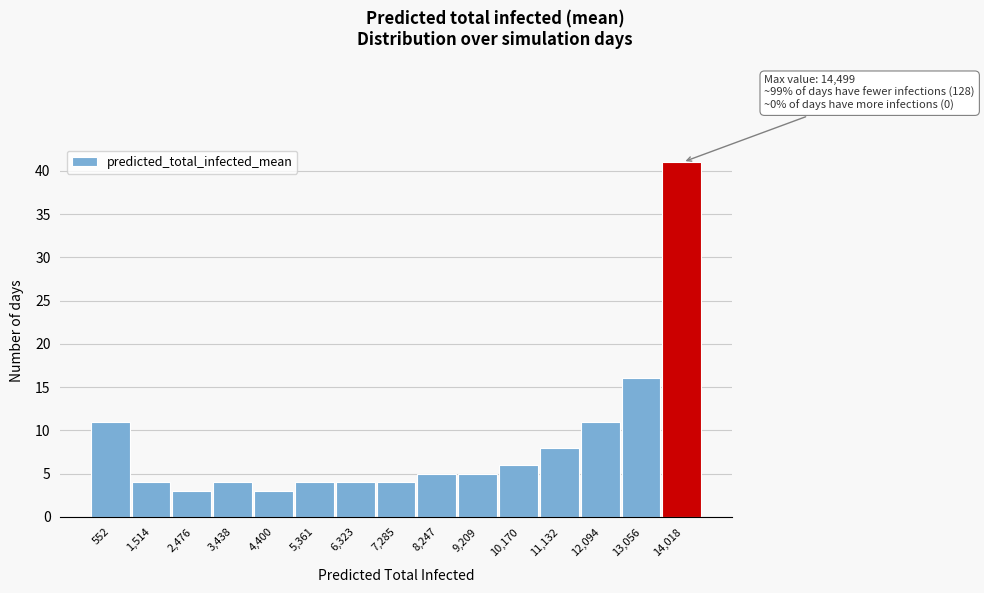

Over which range of the x-axis is the bar tallest?

13500 to 14500